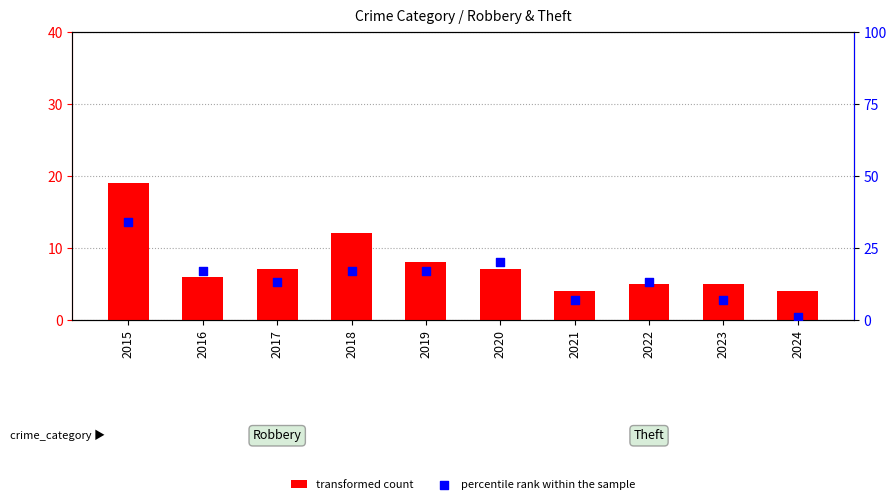

Which series has the largest total across all categories?

percentile rank within the sample